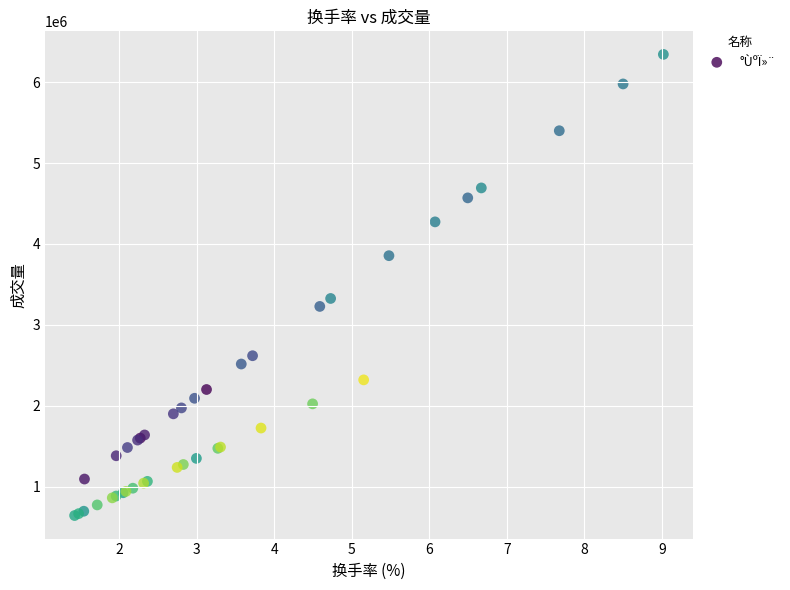

What Y value in the scatter plot is closest to 3493496?

3326368